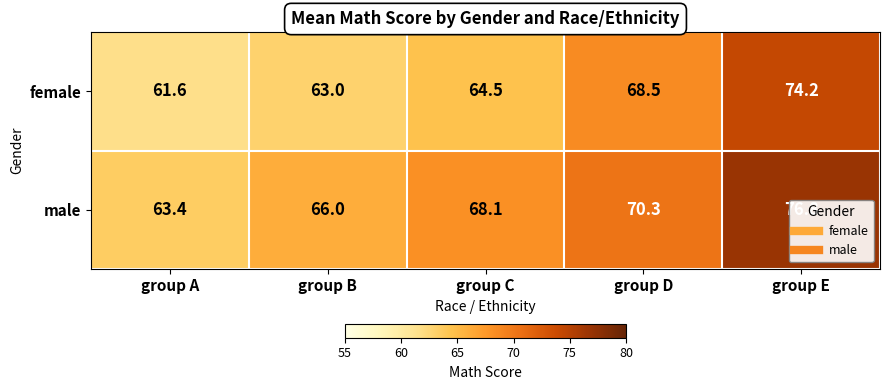

Count the number of categories in the chart.

5